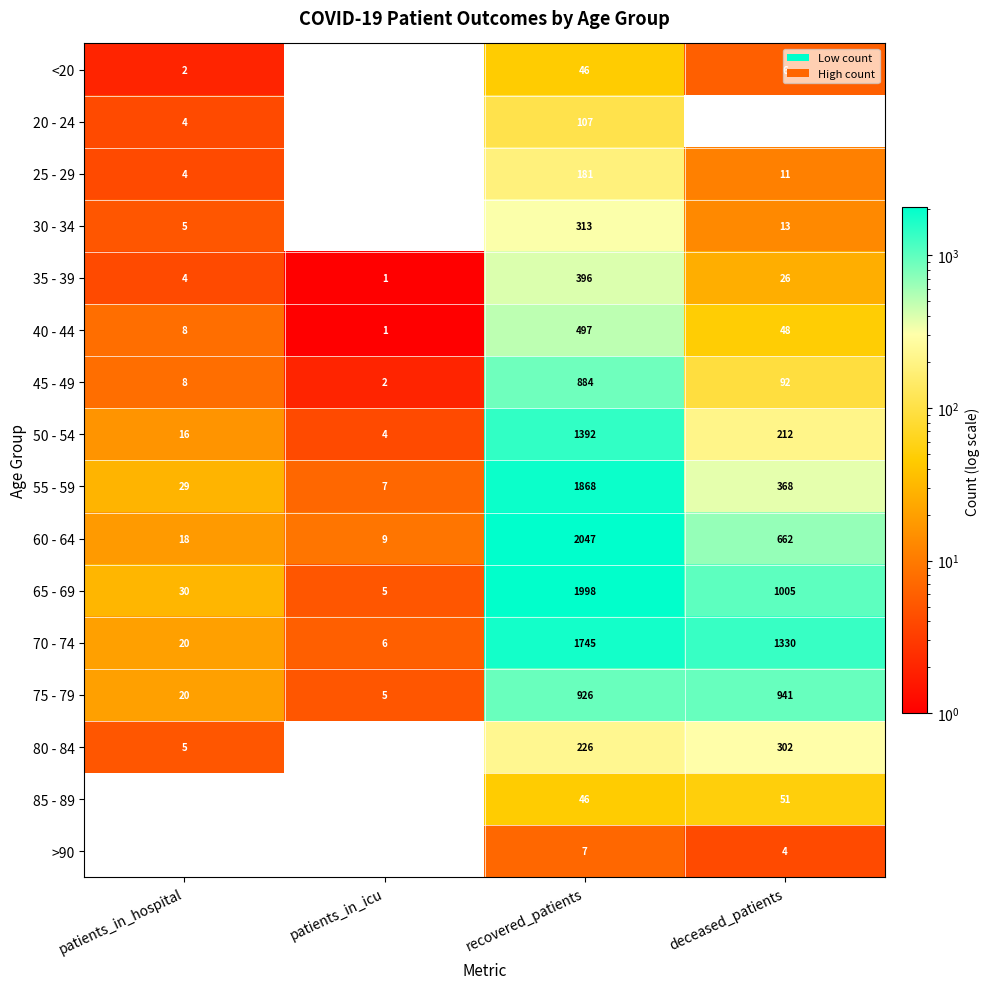

How many data points does each series have?

4